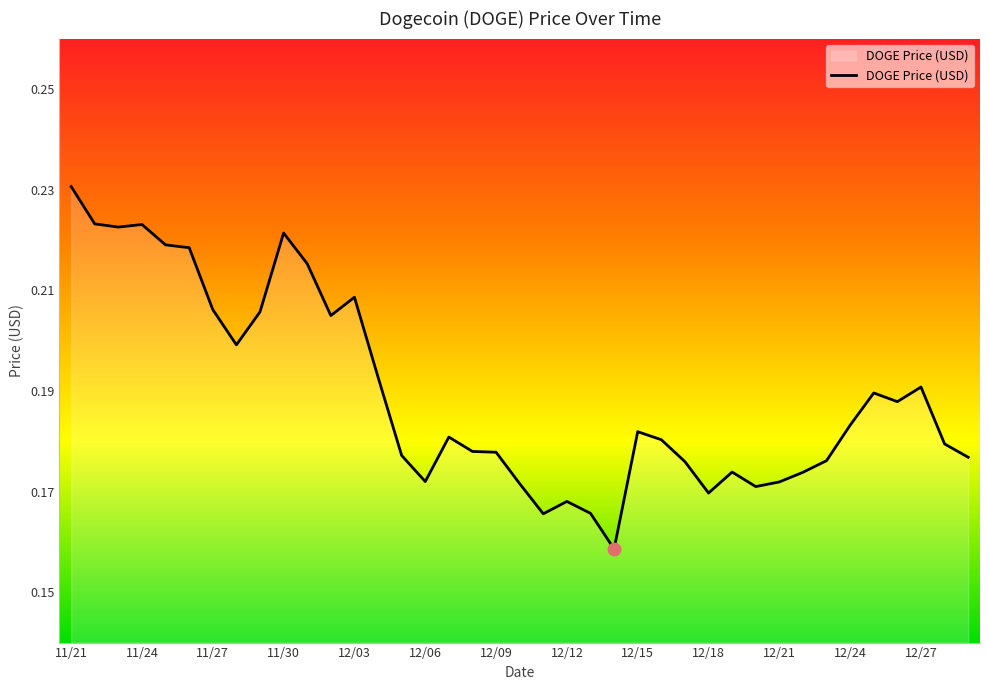

List the labels in order of value, largest first.

11/21, 11/22, 11/24, 11/23, 11/30, 11/25, 11/26, 12/01, 12/03, 11/27, 11/29, 12/02, 11/28, 12/04, 12/27, 12/25, 12/26, 12/24, 12/15, 12/07, 12/16, 12/28, 12/08, 12/09, 12/05, 12/29, 12/23, 12/17, 12/19, 12/22, 12/06, 12/21, 12/10, 12/20, 12/18, 12/12, 12/13, 12/11, 12/14